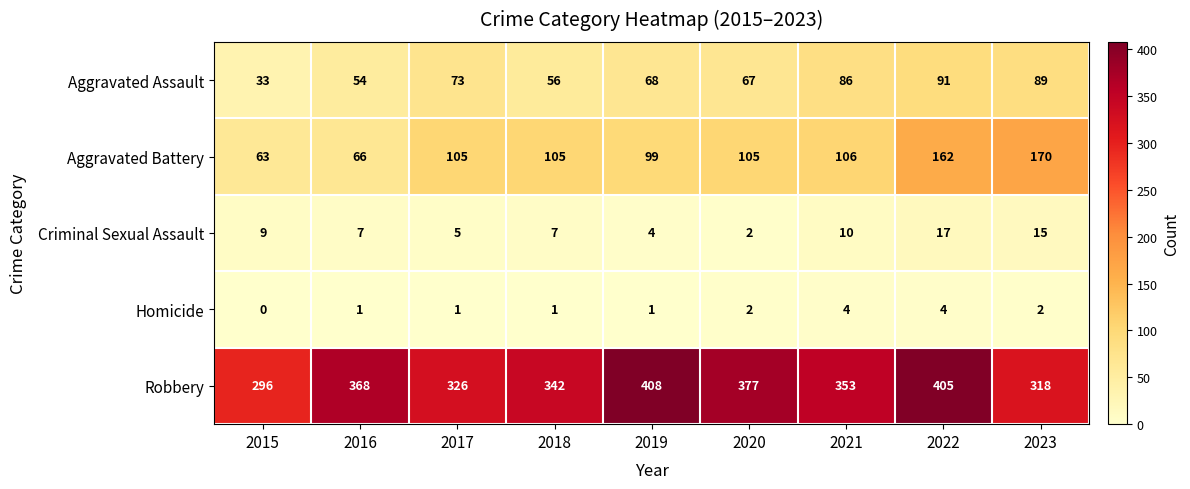

Which series has the largest range (max minus min)?

Robbery